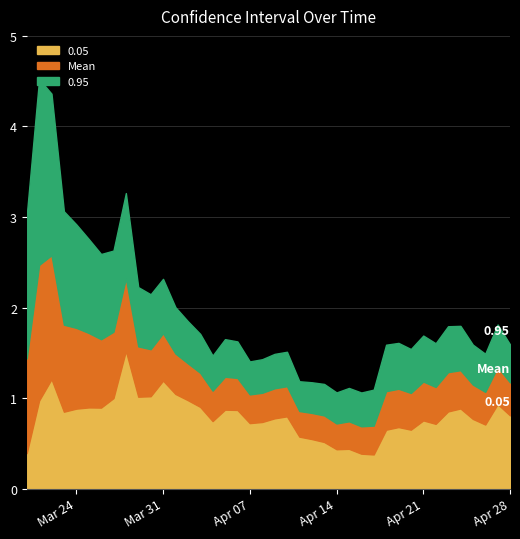

What is the total value across all series at Mar 31?

2.3